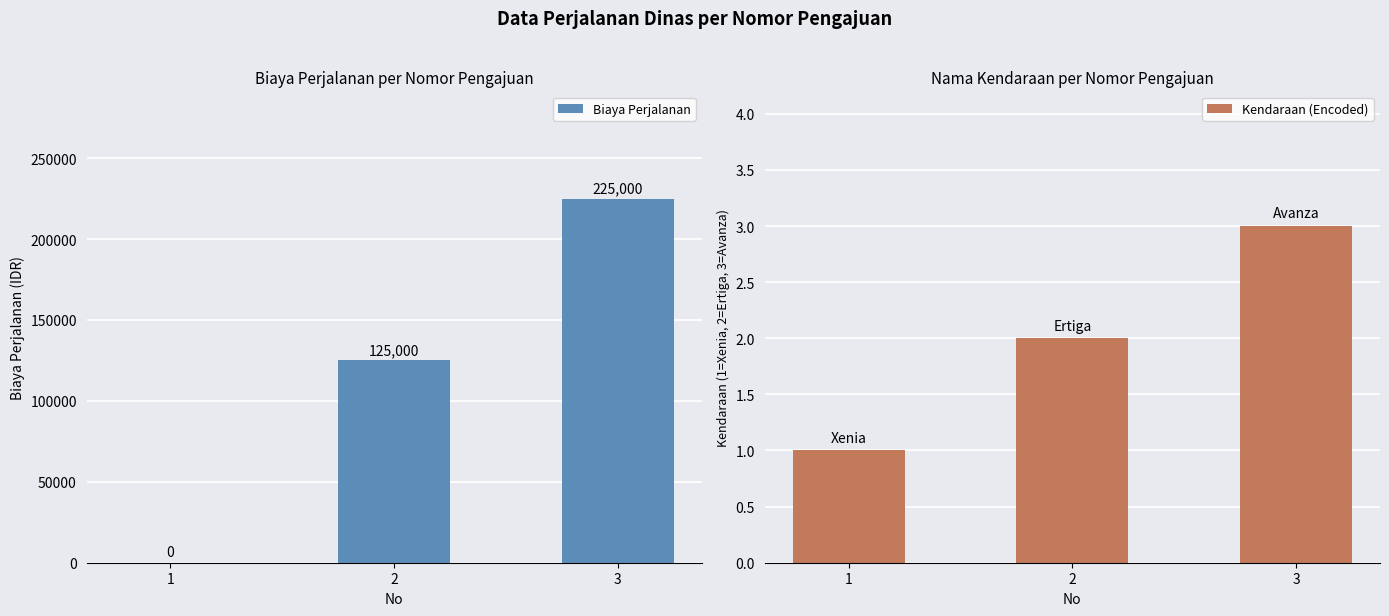

Rank the categories by Biaya Perjalanan value from lowest to highest.

1, 2, 3